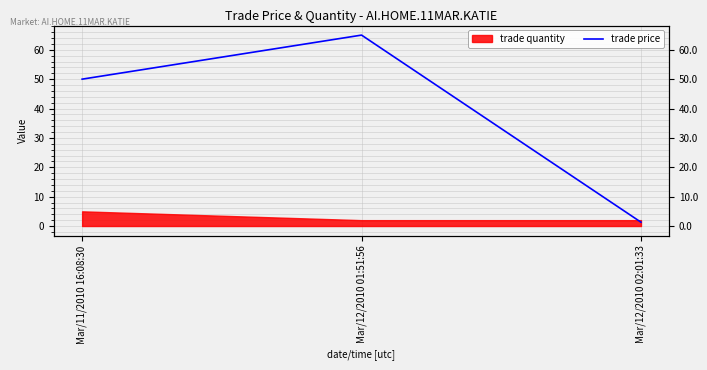

How many data points are less than 50?

1